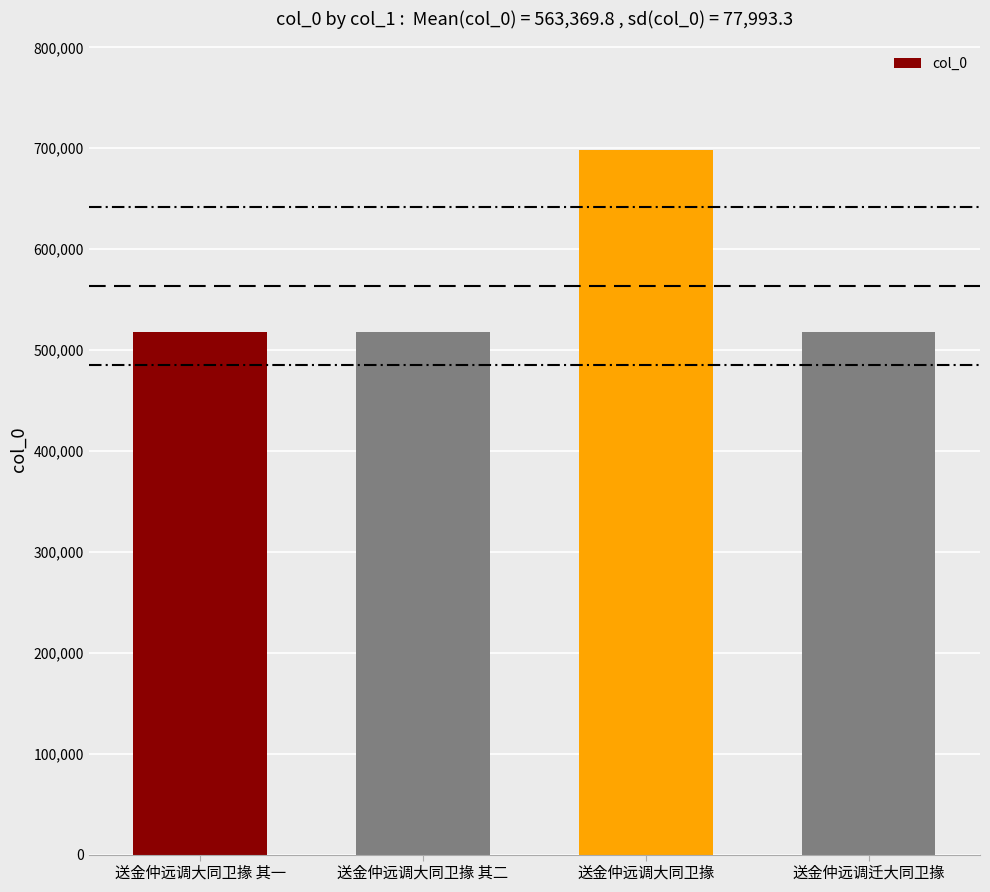

What is the difference between the second highest and second lowest values?

1